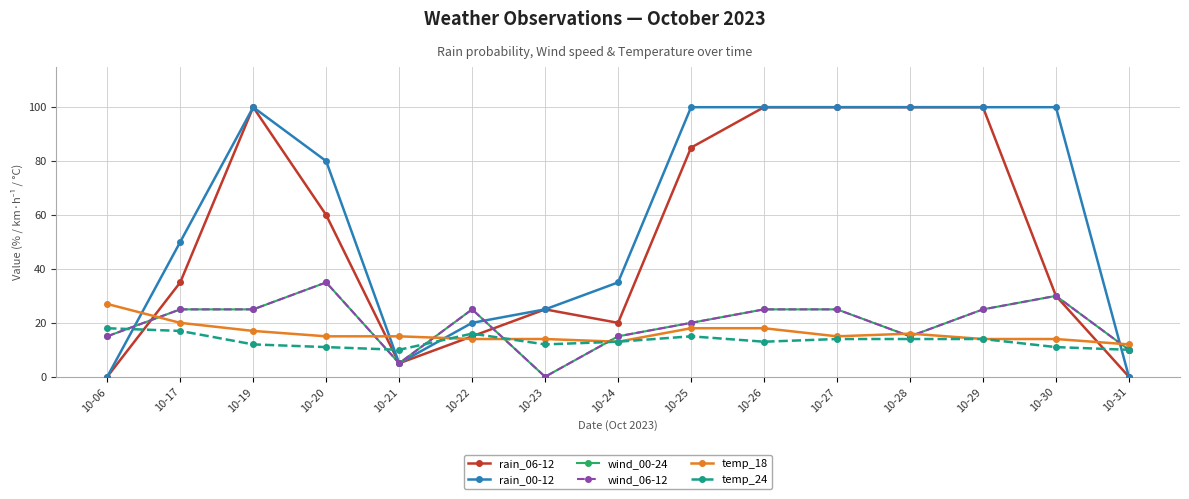

What is the difference between the maximum and minimum values in the wind_00-24 series?

35